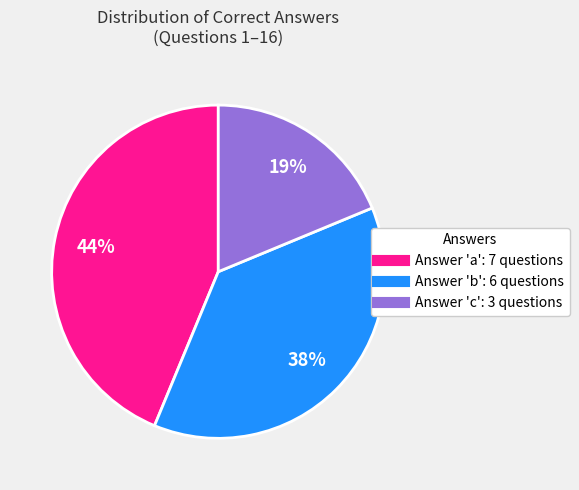

How many segments does this pie chart have?

3